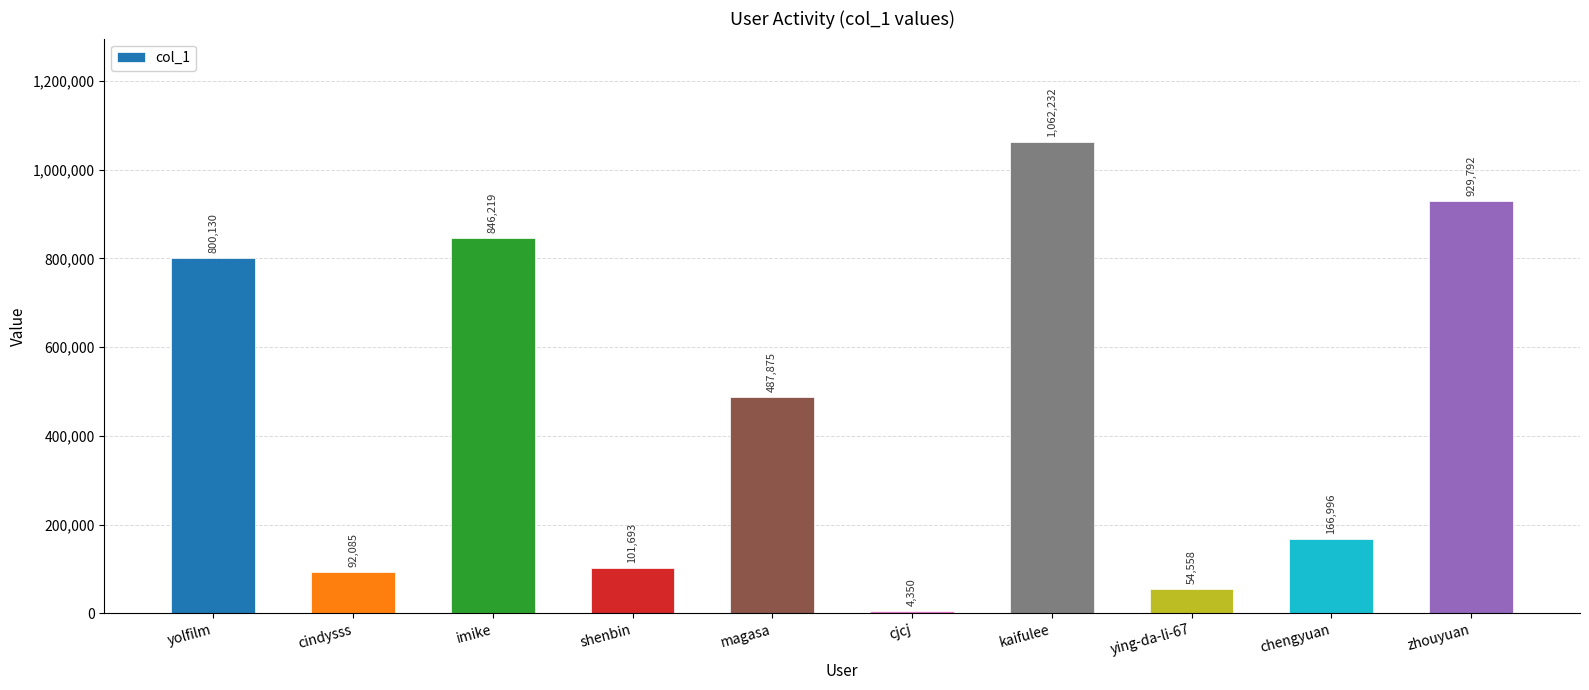

Which has a higher value, imike or kaifulee?

kaifulee